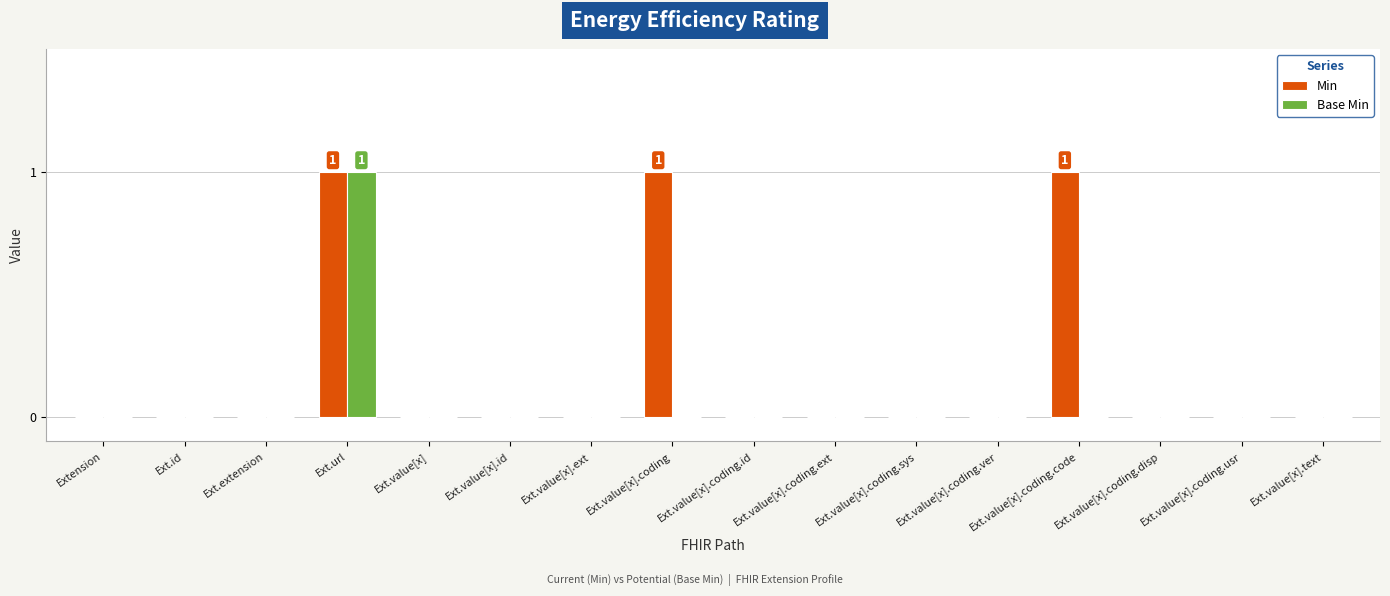

True or false: Base Min has a value of 0 at Ext.value[x].text.

True